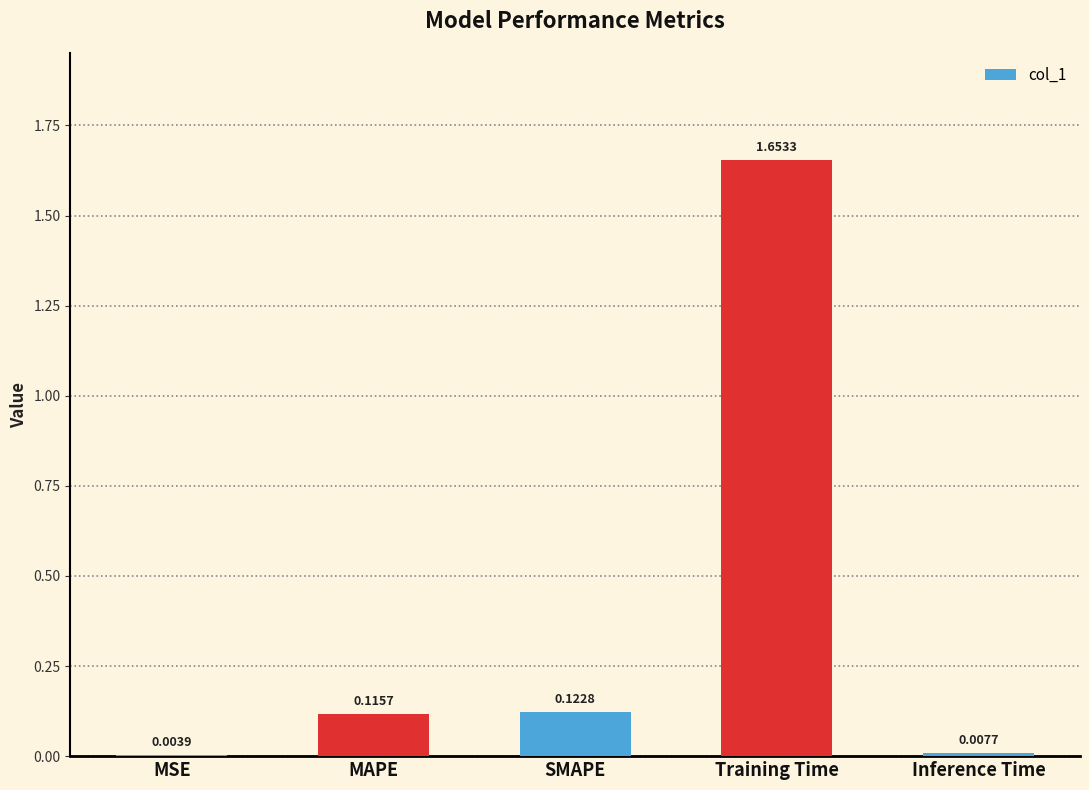

Between MSE and Training Time, which is larger?

Training Time